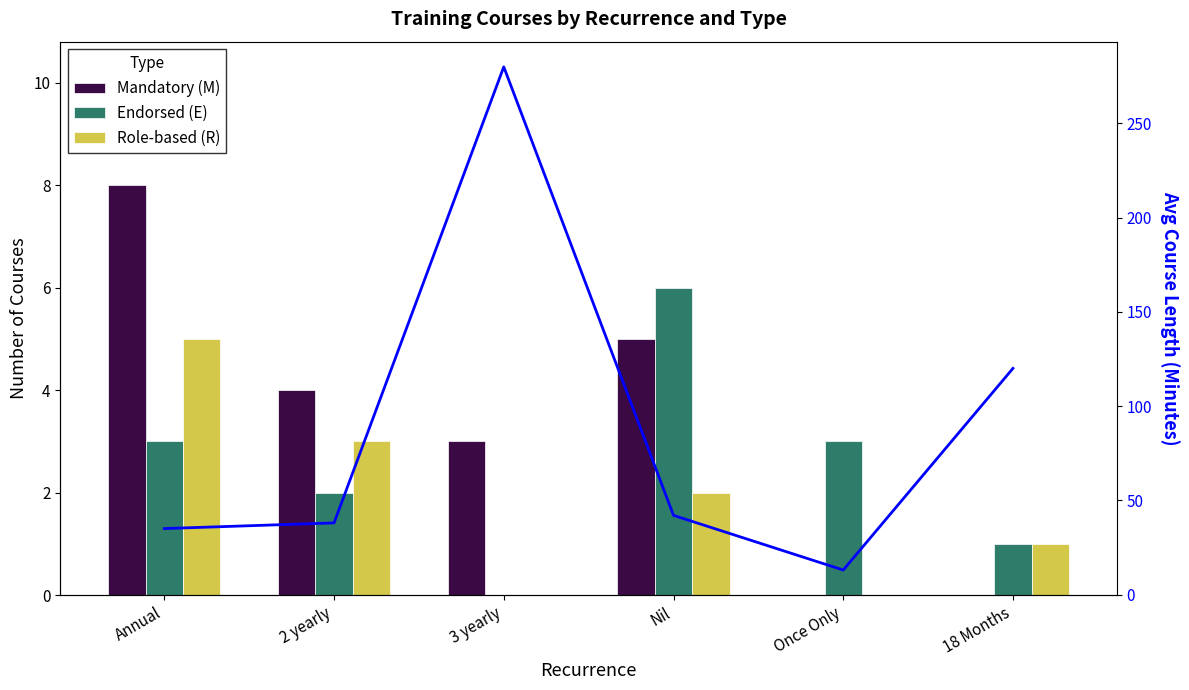

Is the value of Role-based (R) at 3 yearly greater than the value of Mandatory (M) at Once Only?

No